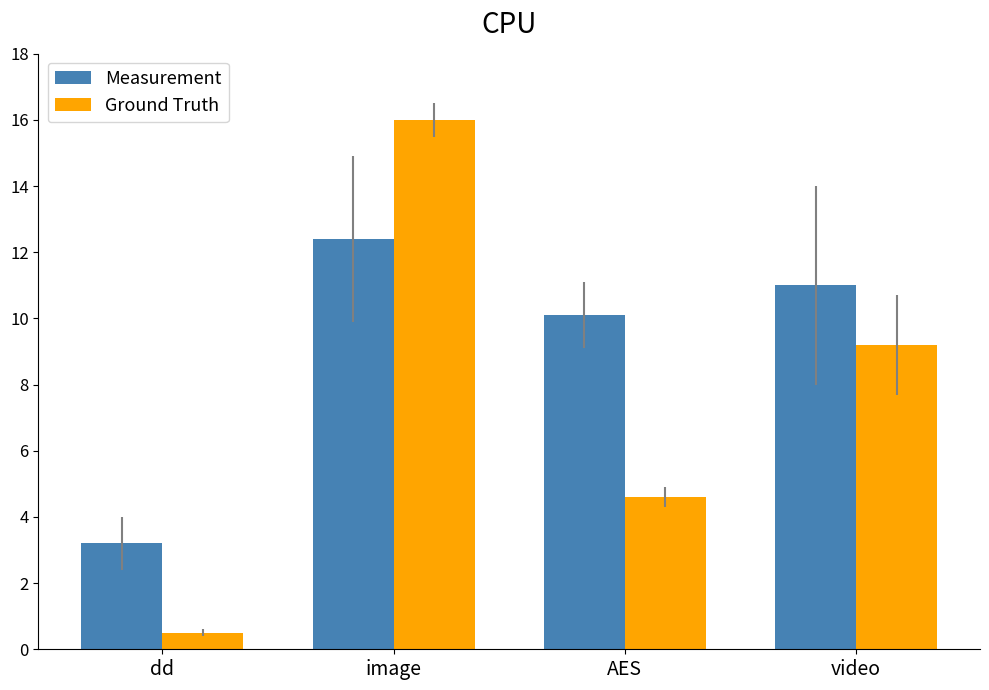

How many data points does each series have?

4